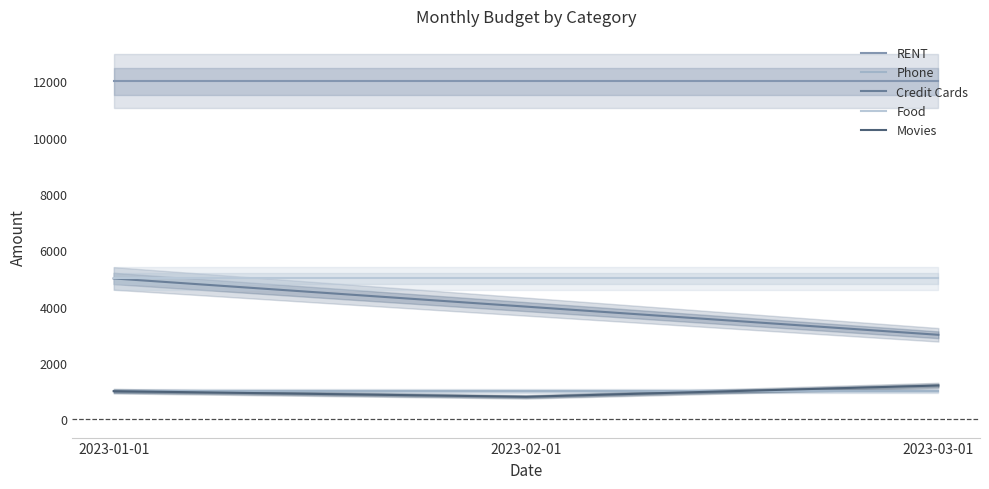

Count the number of categories in the chart.

3